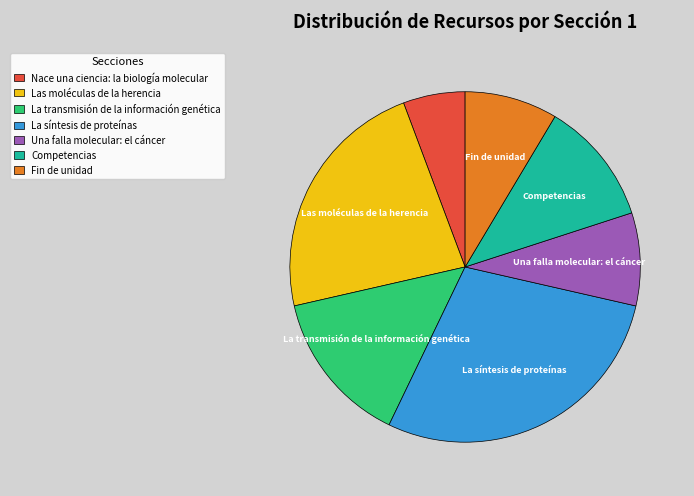

Combined, do Fin de unidad and Las moléculas de la herencia account for over 50%?

No